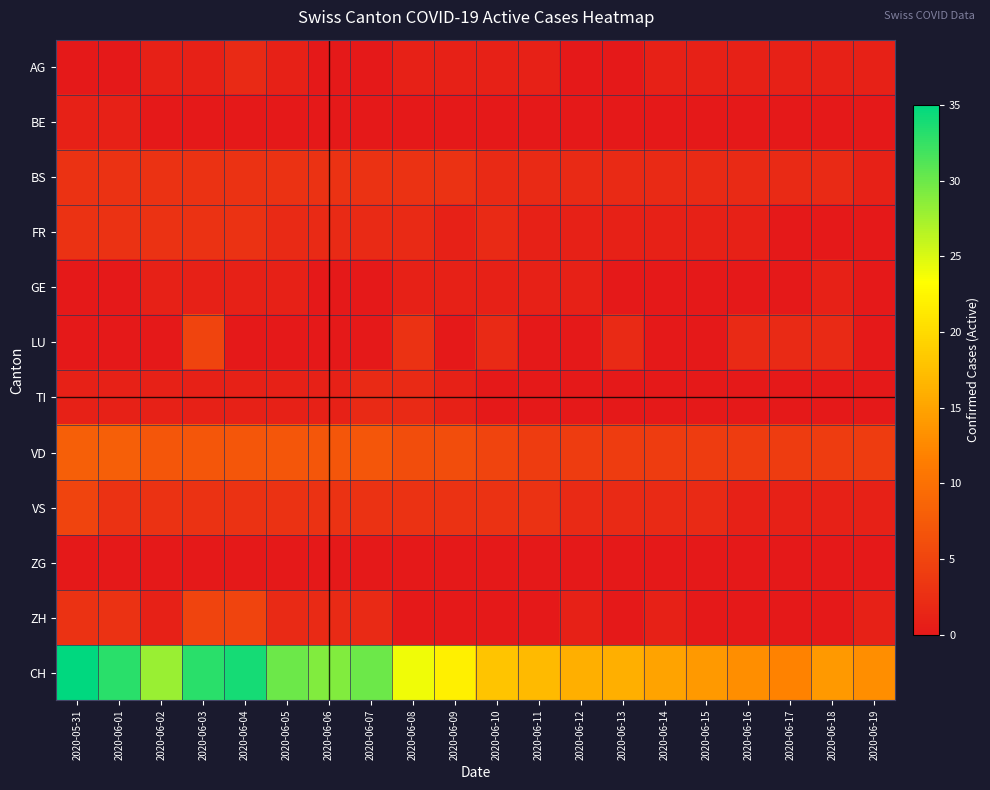

Which has a higher value, 2020-06-19 or 2020-06-03?

2020-06-19